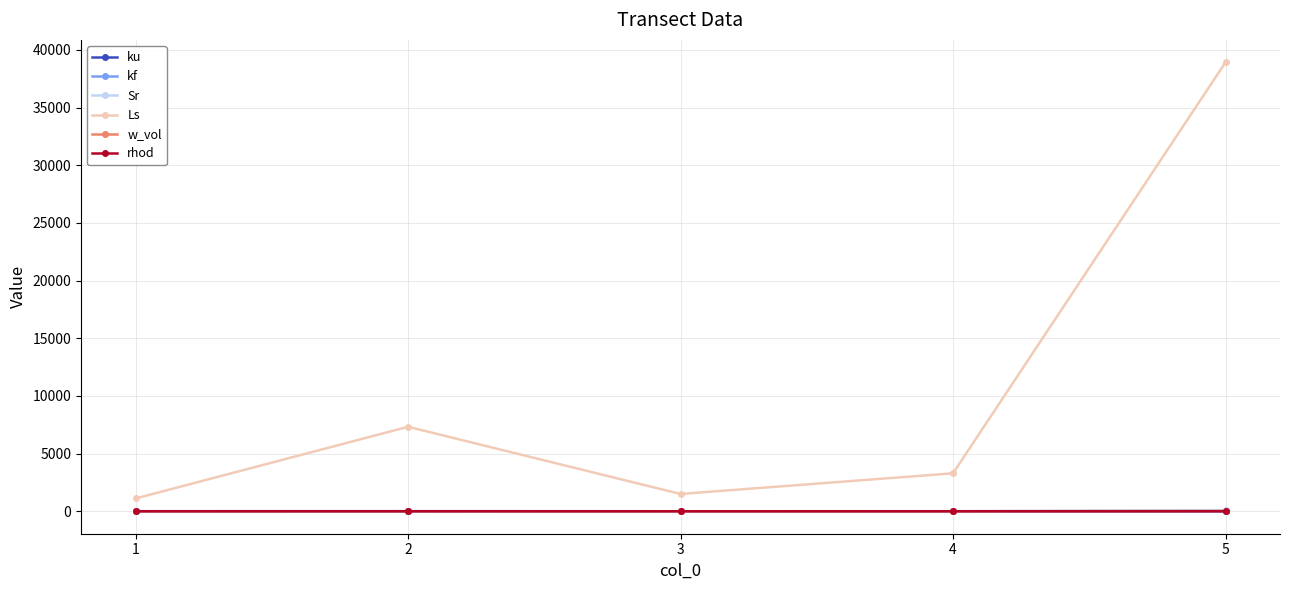

True or false: w_vol and Sr cross at least once.

False